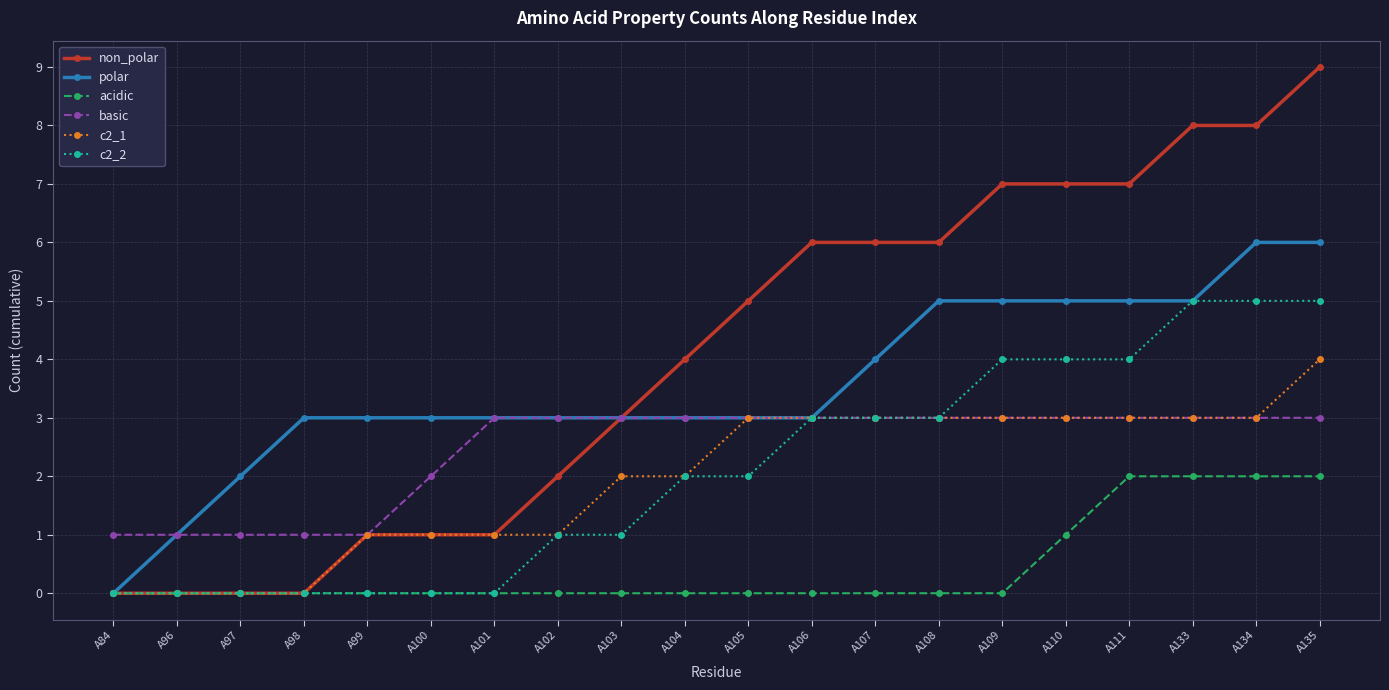

What is the difference between the maximum and minimum values in the basic series?

2